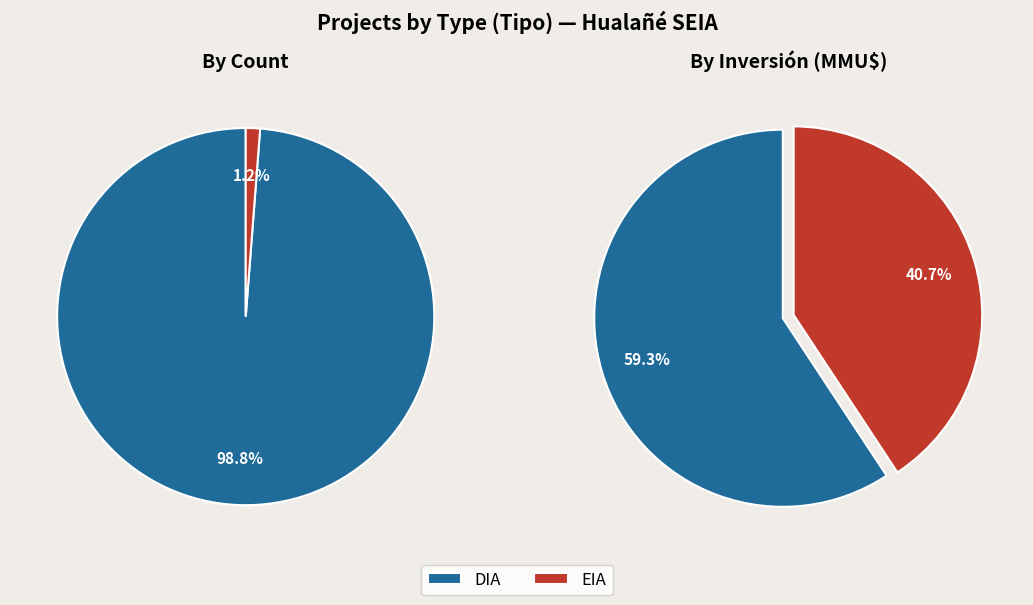

Rank the categories by value from highest to lowest.

DIA, EIA